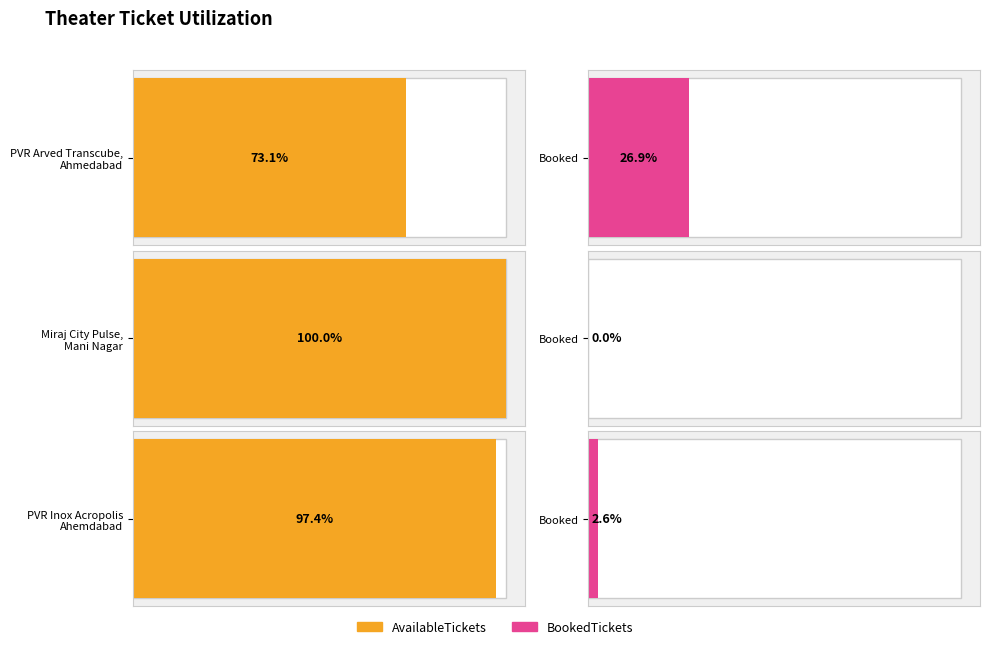

The value of TotalTickets at PVR Inox Acropolis
Ahemdabad is 151. True or false?

True